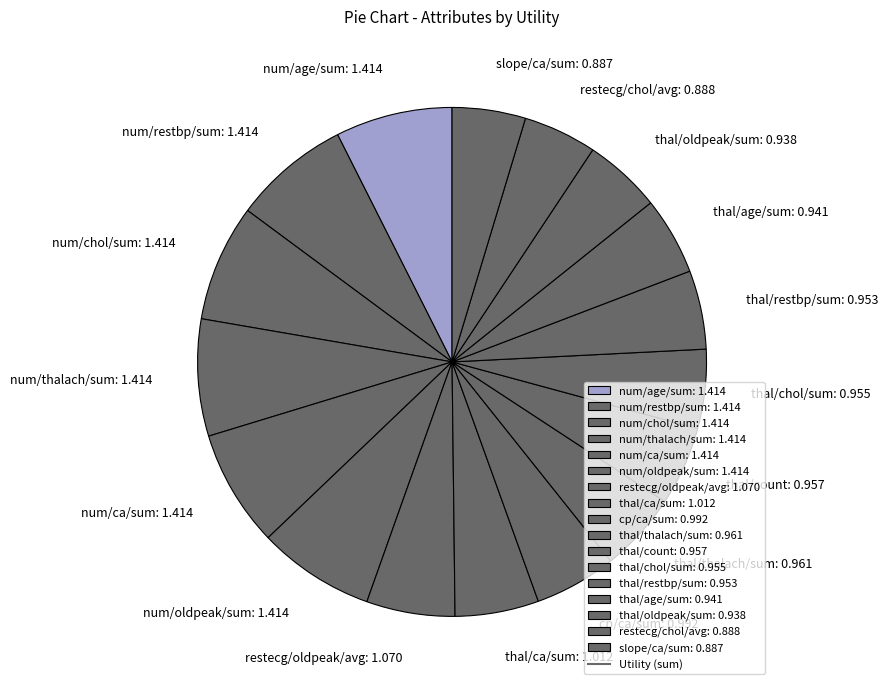

Do thal/restbp/sum and thal/age/sum together represent more than half of the pie?

No